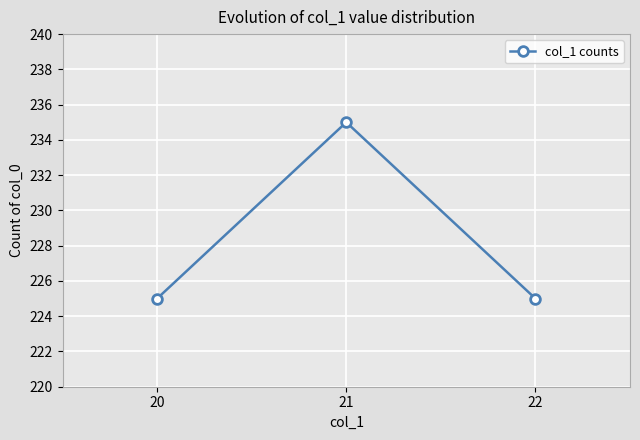

The chart shows a value of 225 at 22. True or false?

True